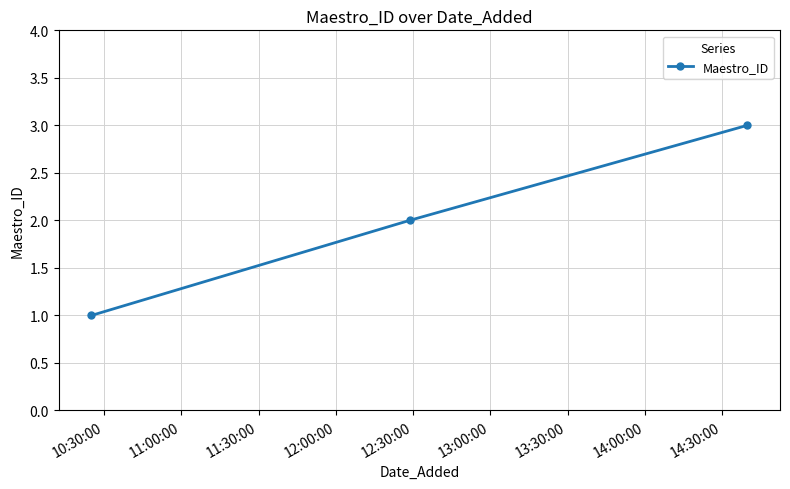

What is the greatest value displayed?

3